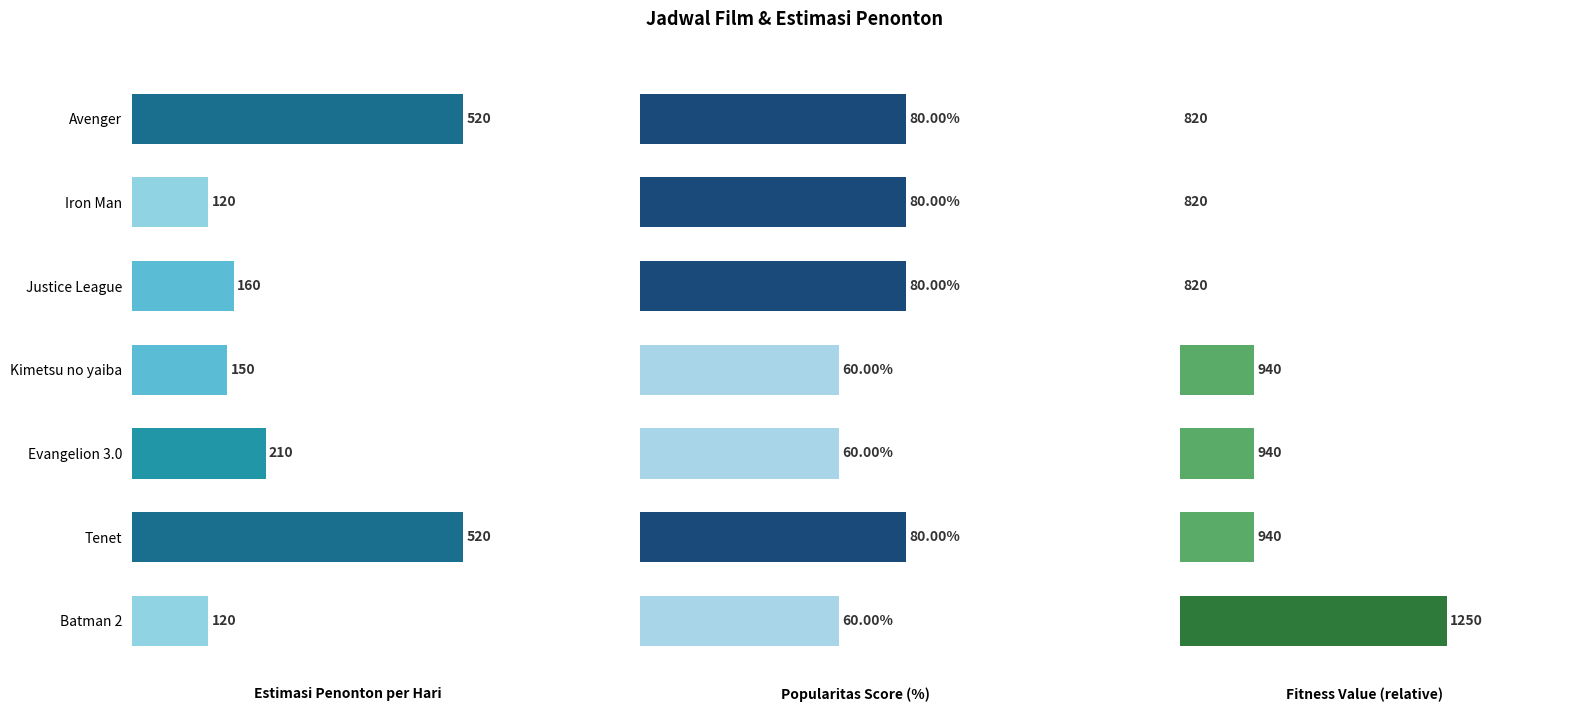

Between Iron Man and Justice League, which series saw the biggest shift?

Estimasi Penonton per Hari